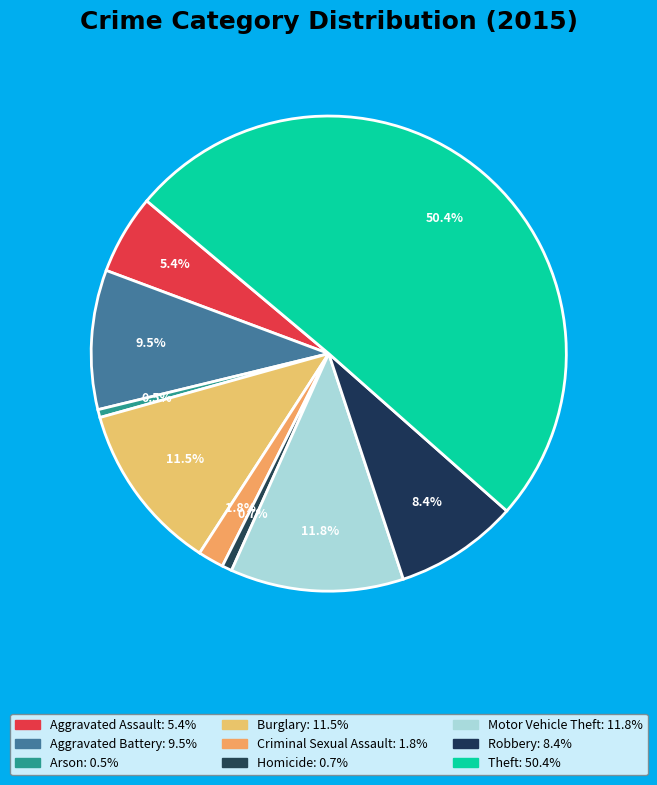

Count the number of slices in the pie.

9